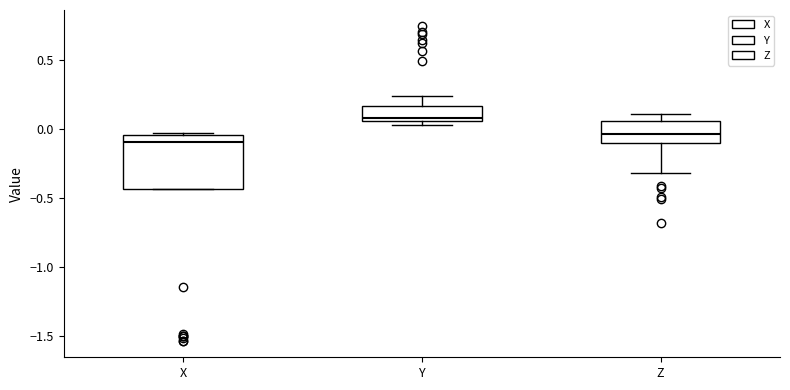

Which box's median line is the highest?

Y